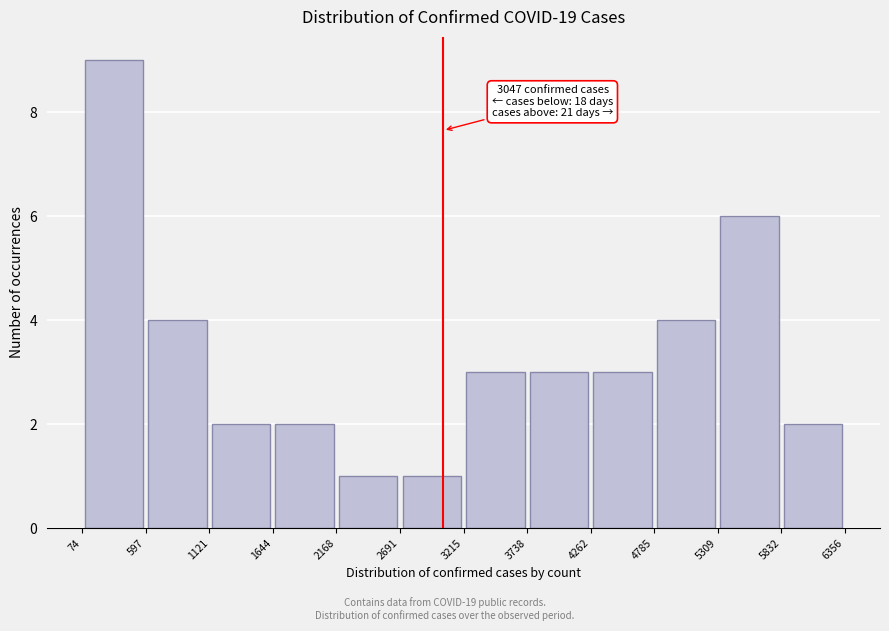

Which range on the x-axis has the tallest bar?

74 to 597